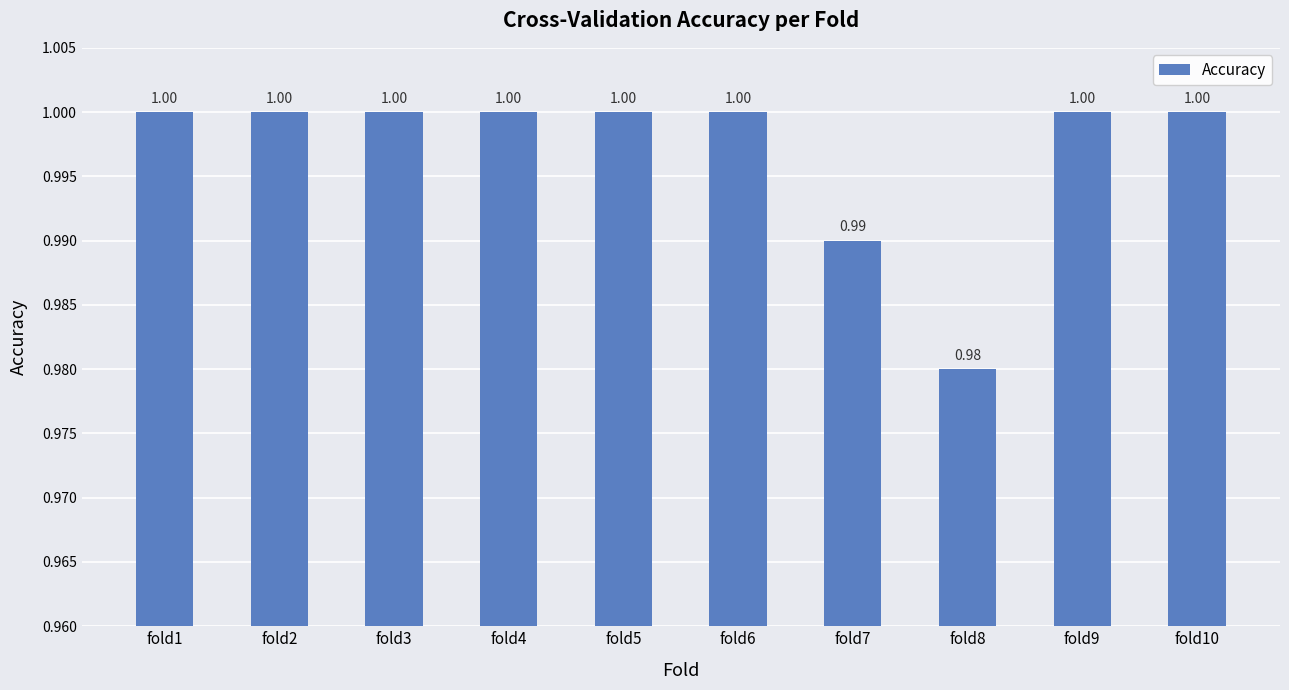

What is the sum of the values at fold8 and fold10?

2.0